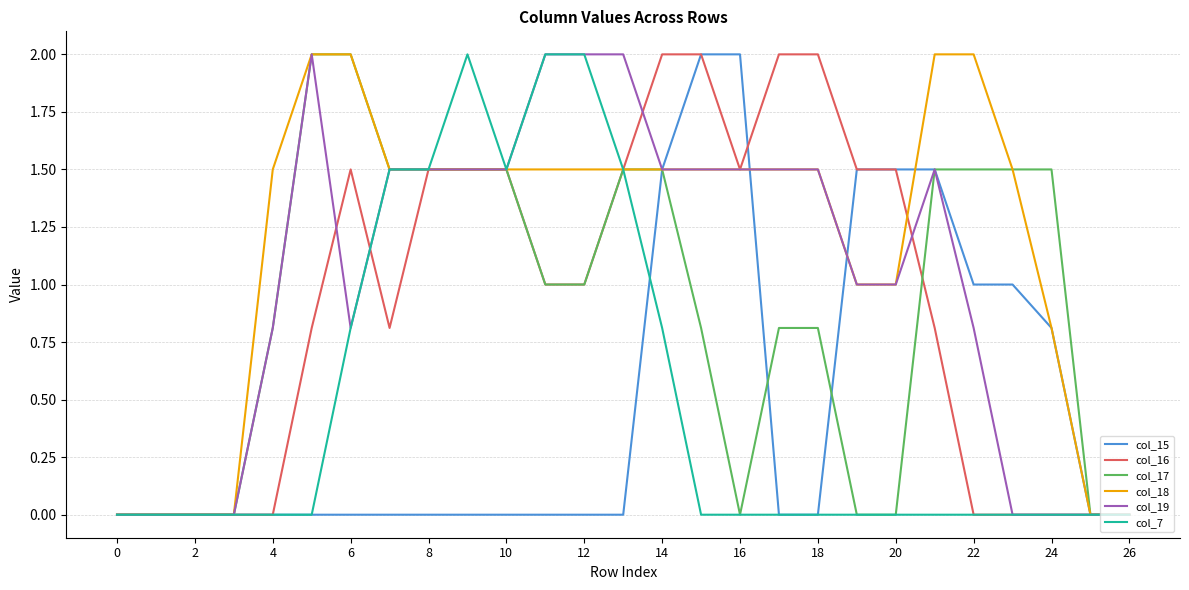

Which series has the largest total across all categories?

col_18